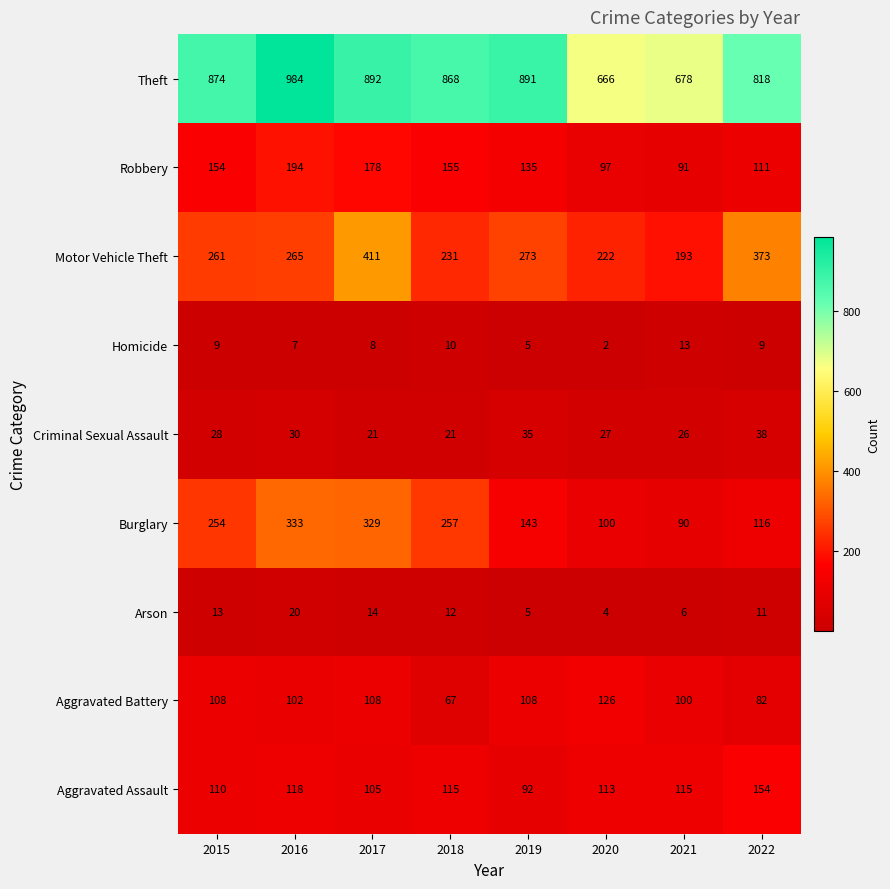

What is the maximum value shown in the chart?

984